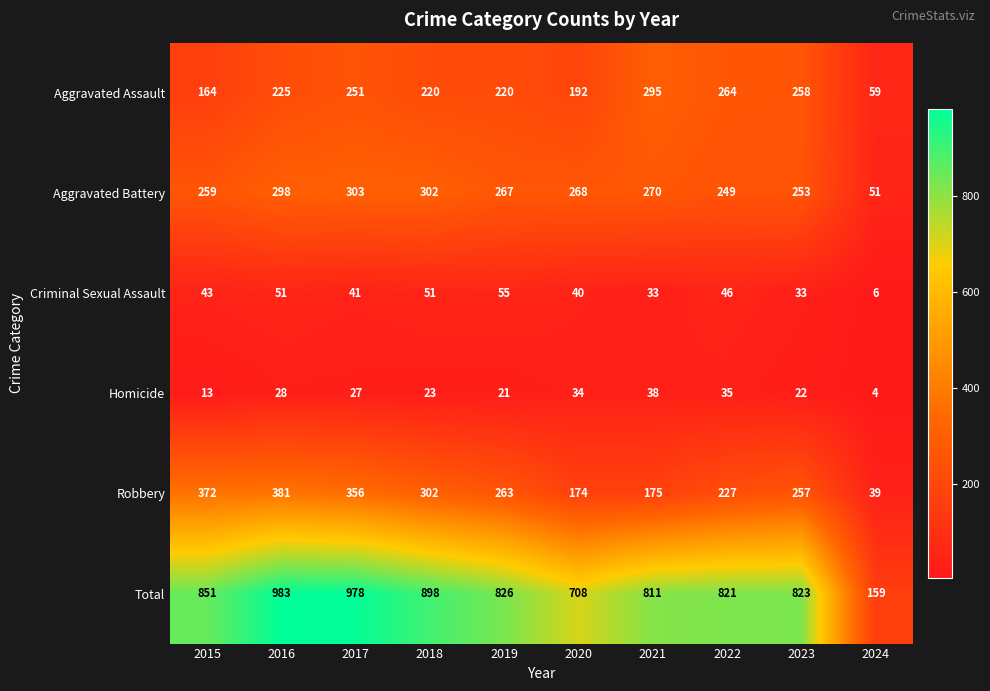

What is the difference between the maximum and minimum values in the Aggravated Battery series?

252